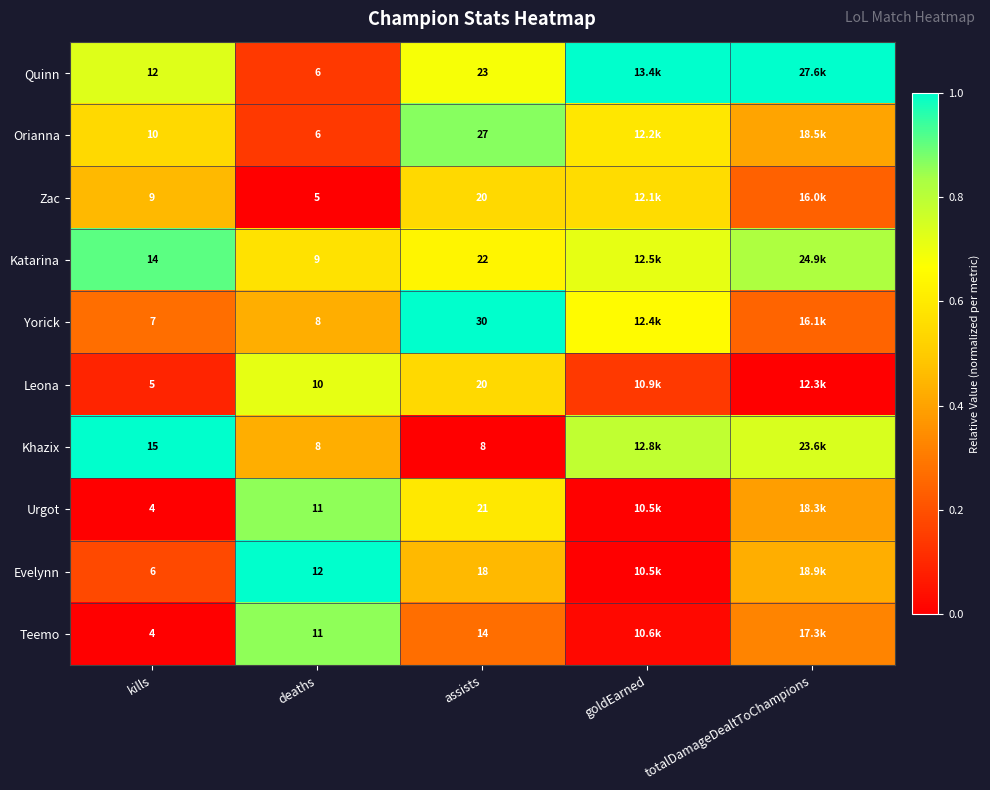

Where is Urgot nearest to the value 0?

kills